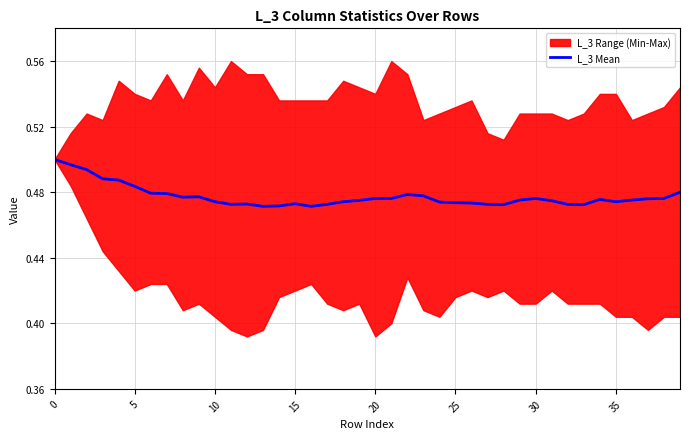

Where is the data nearest to the value 0?

13